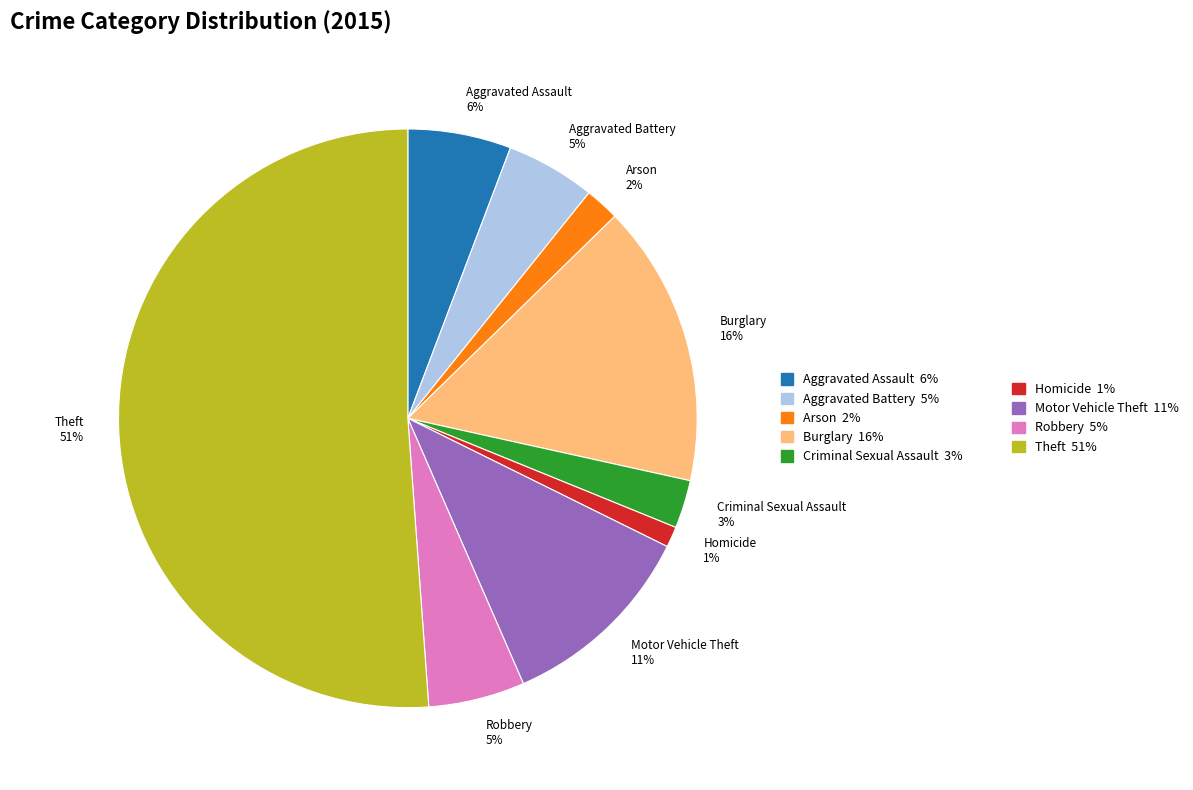

Is the sum of Motor Vehicle Theft and Theft greater than half?

Yes